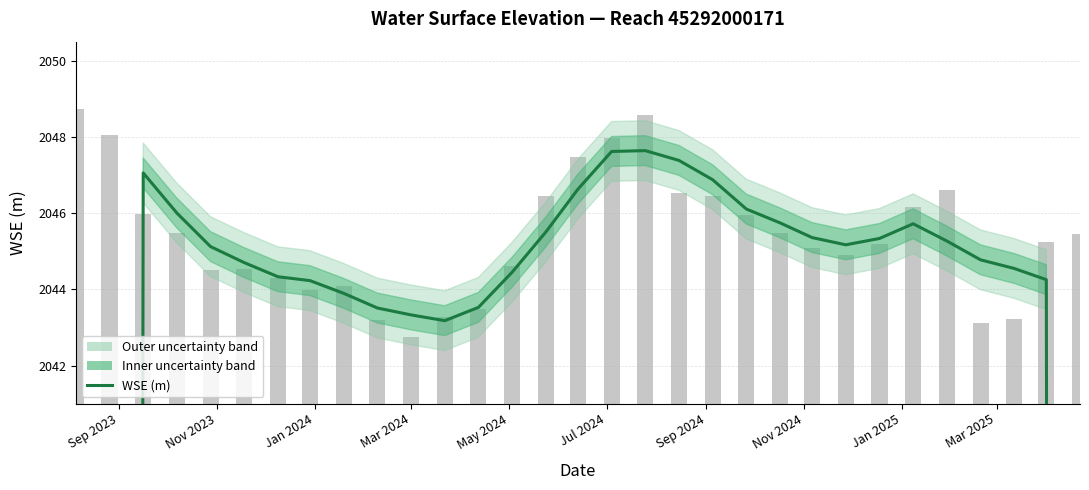

Are the bars horizontal?

No